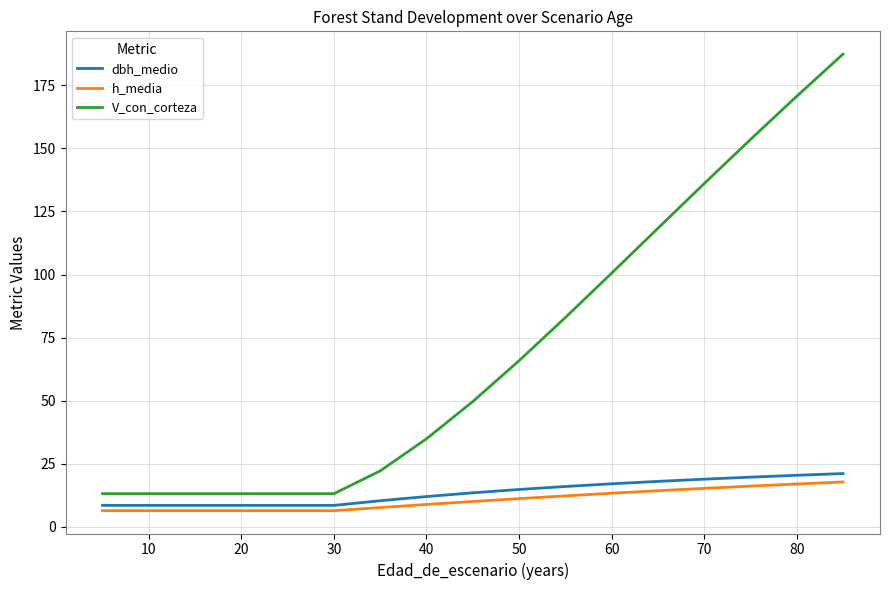

Which series has the largest range (max minus min)?

V_con_corteza